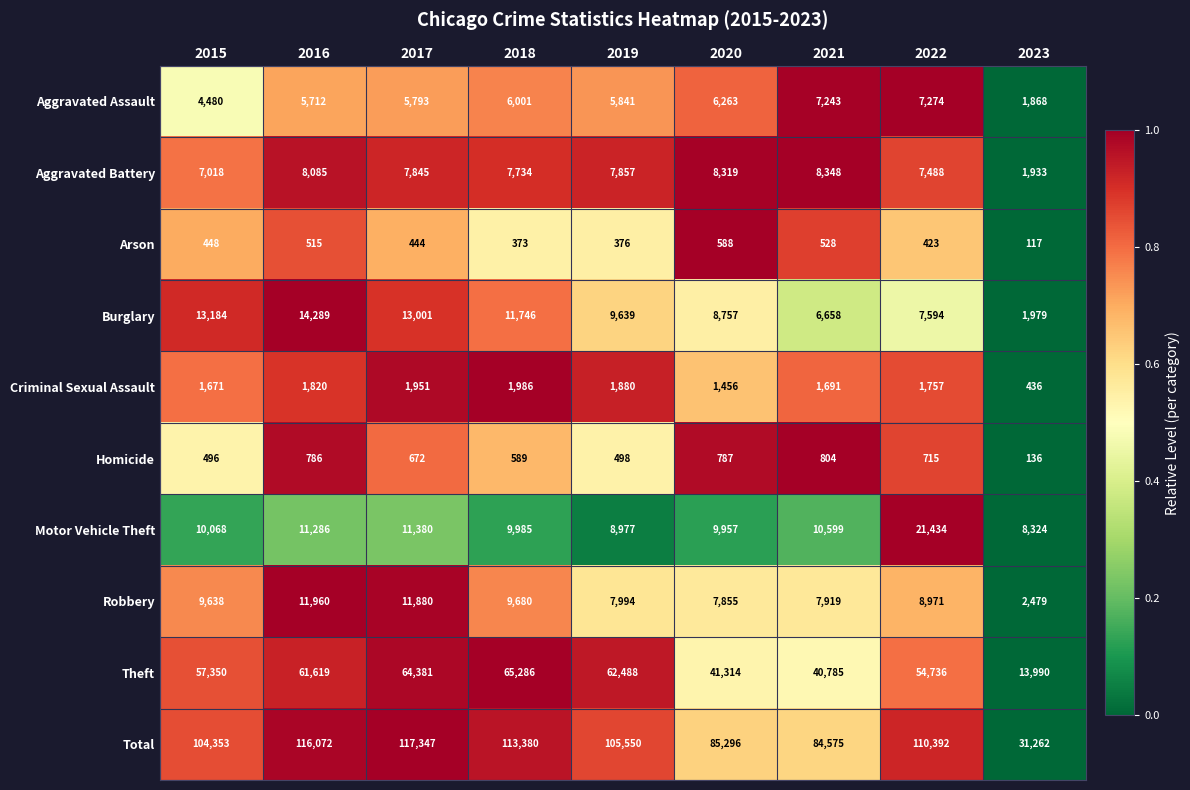

List the series in order of their peak value, lowest first.

Arson, Homicide, Criminal Sexual Assault, Aggravated Assault, Aggravated Battery, Robbery, Burglary, Motor Vehicle Theft, Theft, Total